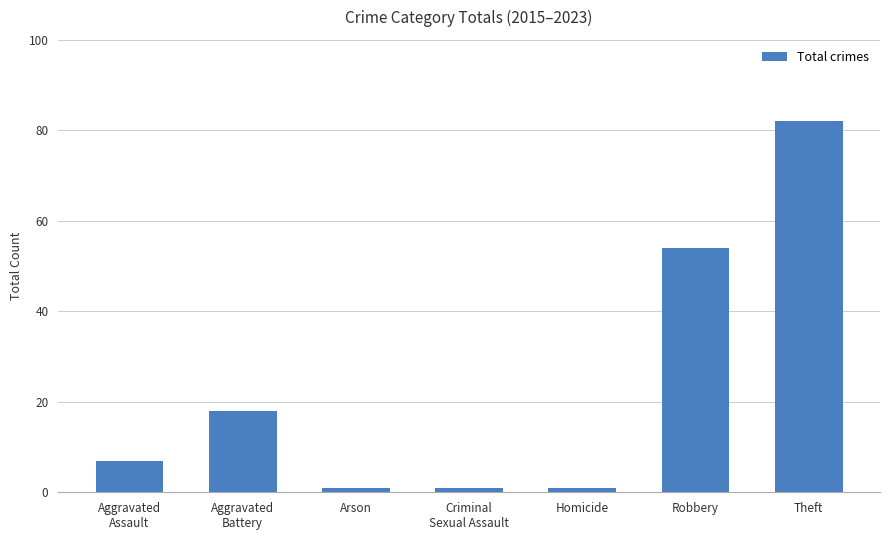

The chart shows a value of 90 at Robbery. True or false?

False